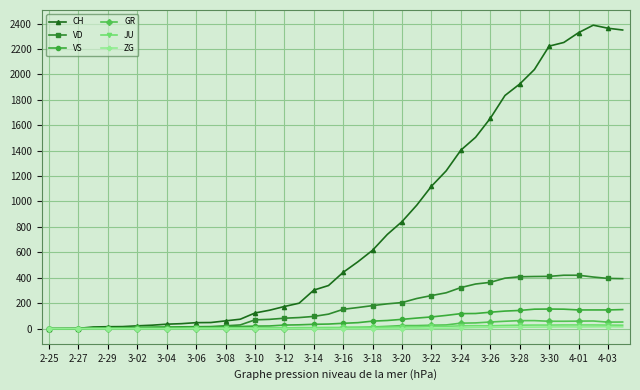

Which series has the largest total across all categories?

CH